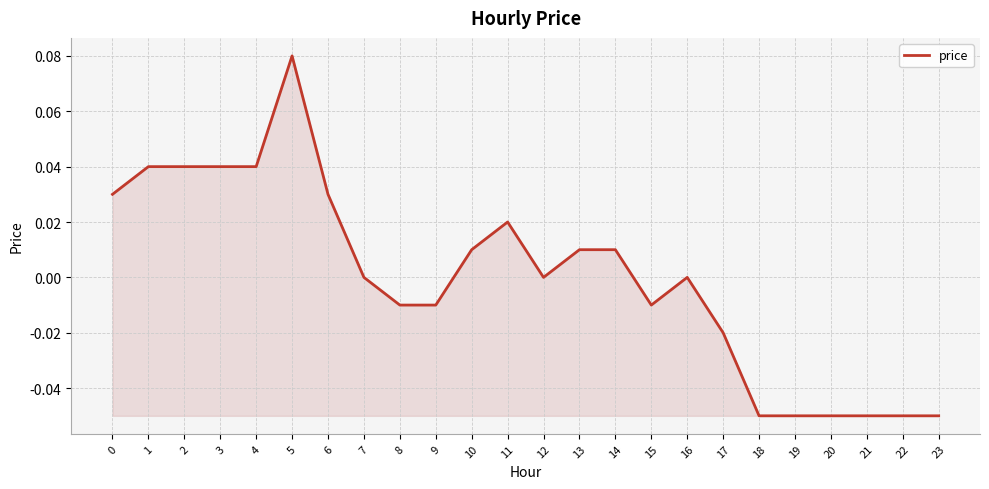

At which category does the chart reach its peak across all series?

5